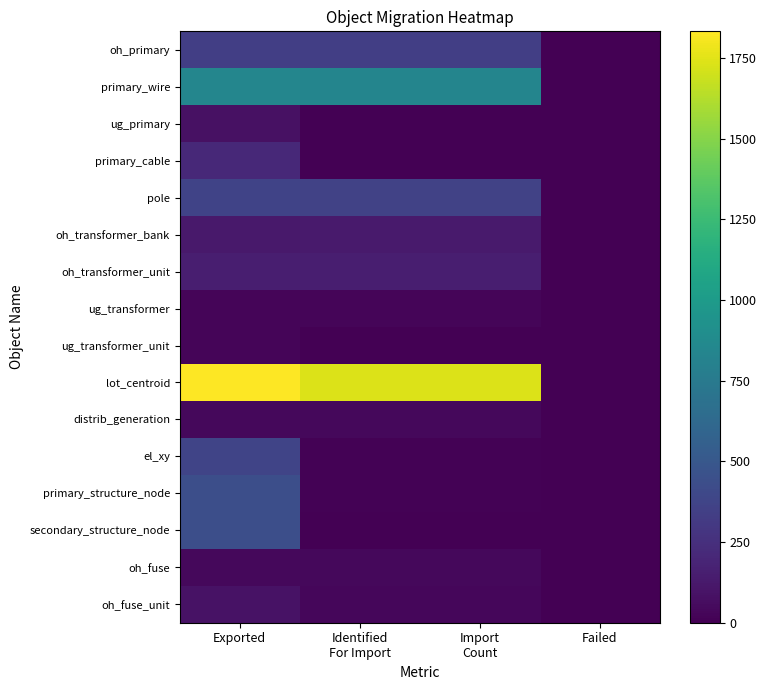

At Identified For Import, list the series in order from smallest to largest.

secondary_structure_node, ug_primary, primary_cable, ug_transformer_unit, el_xy, primary_structure_node, ug_transformer, oh_fuse_unit, oh_fuse, distrib_generation, oh_transformer_bank, oh_transformer_unit, oh_primary, pole, primary_wire, lot_centroid